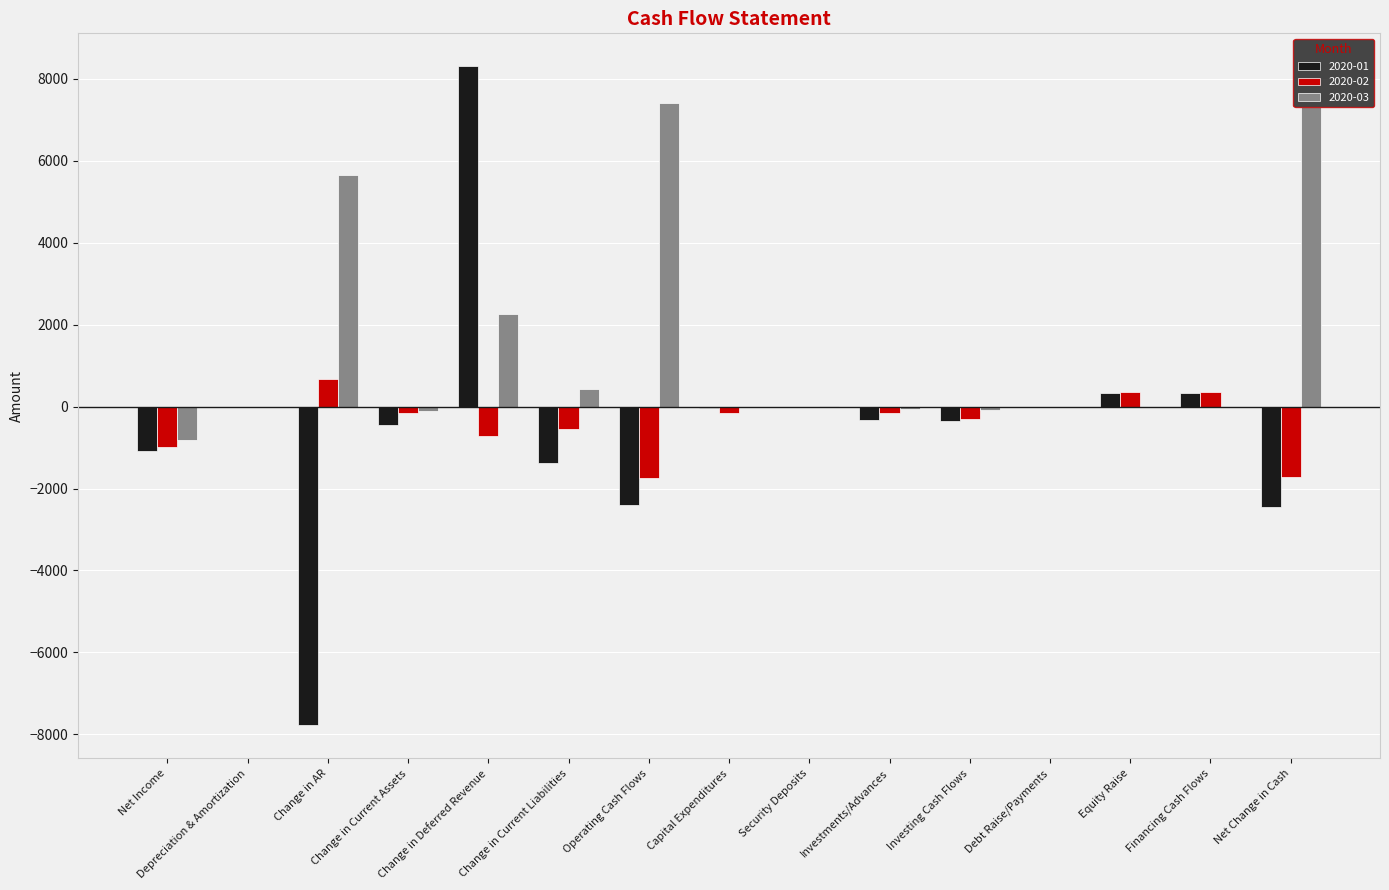

What is the approximate value of 2020-01 at Investments/Advances?

-339